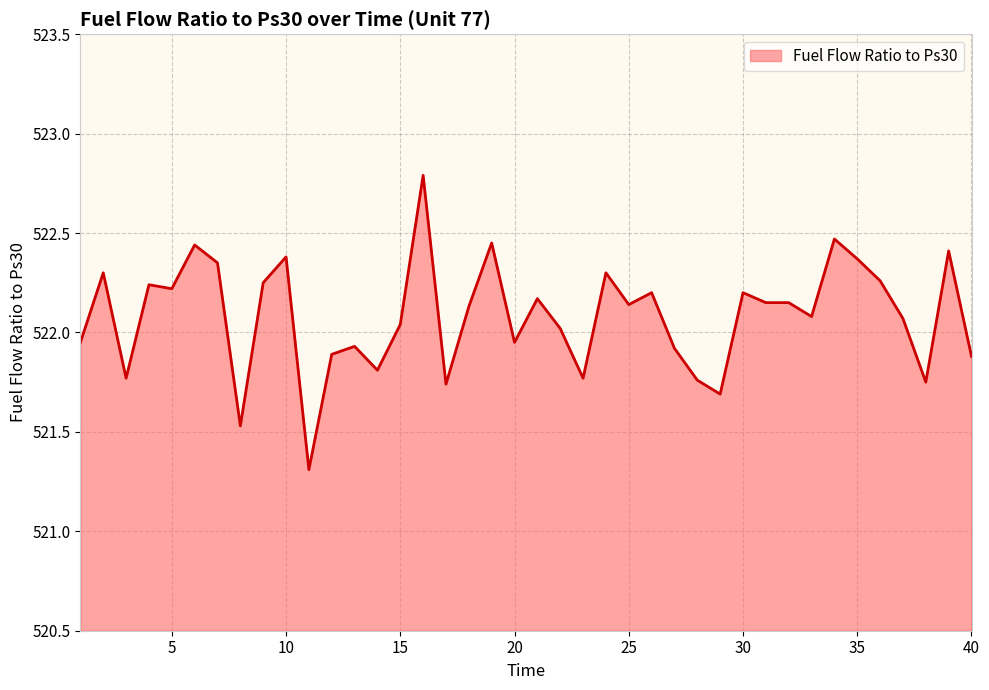

Does the chart have visible grid lines?

Yes